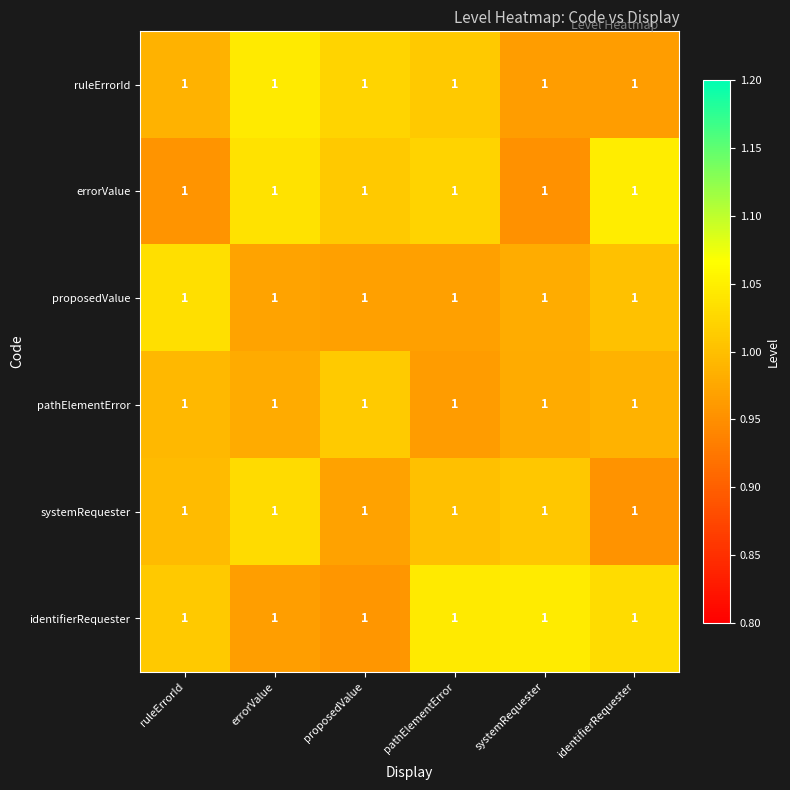

Which category has the highest value across all series?

identifierRequester